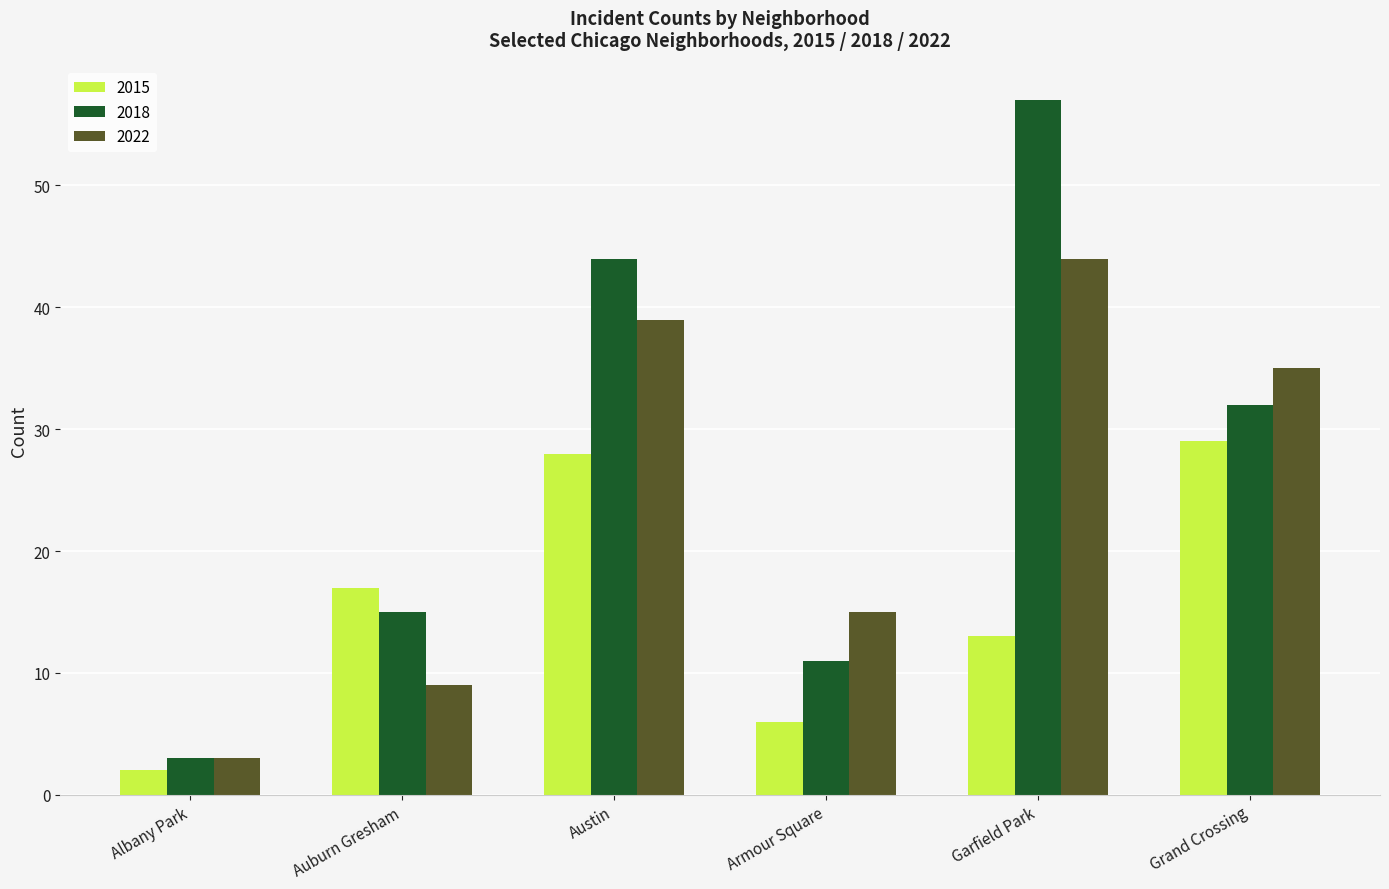

At Garfield Park, list the series in order from smallest to largest.

2015, 2022, 2018